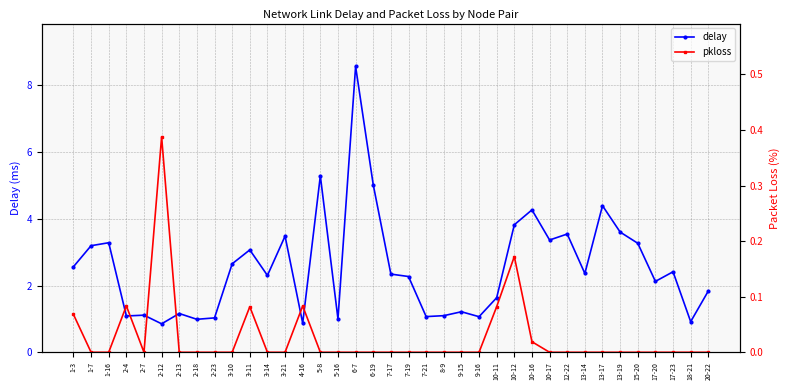

The delay series shows 4.4 at 13-17. True or false?

True